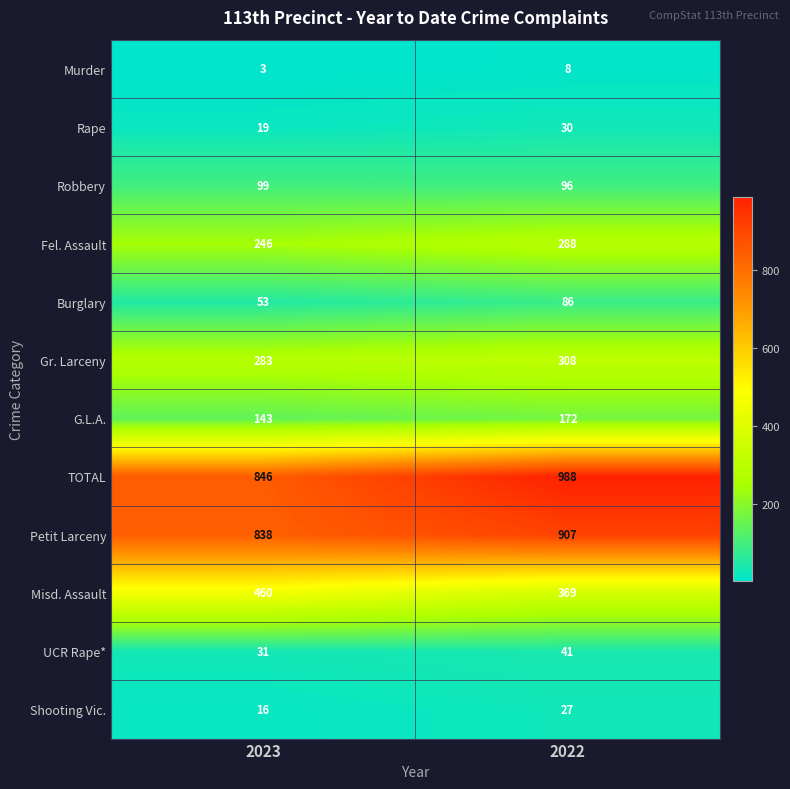

List the series in order of their peak value, lowest first.

Murder, Shooting Vic., Rape, UCR Rape*, Burglary, Robbery, G.L.A., Fel. Assault, Gr. Larceny, Misd. Assault, Petit Larceny, TOTAL